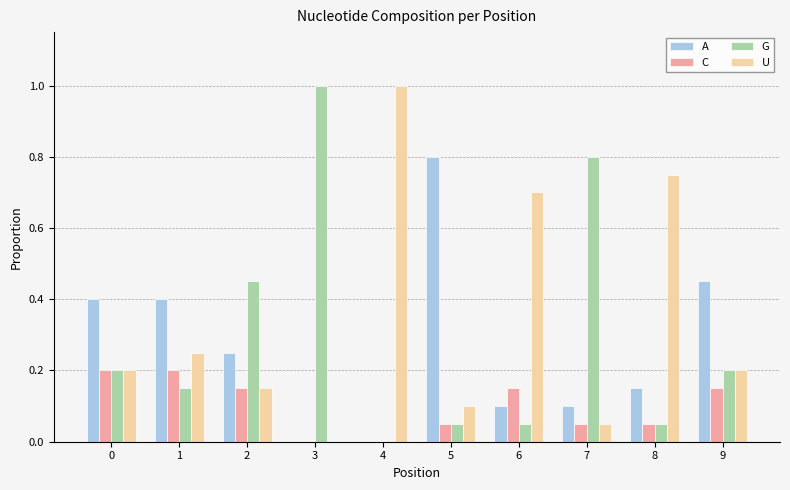

Which series has the largest total across all categories?

U